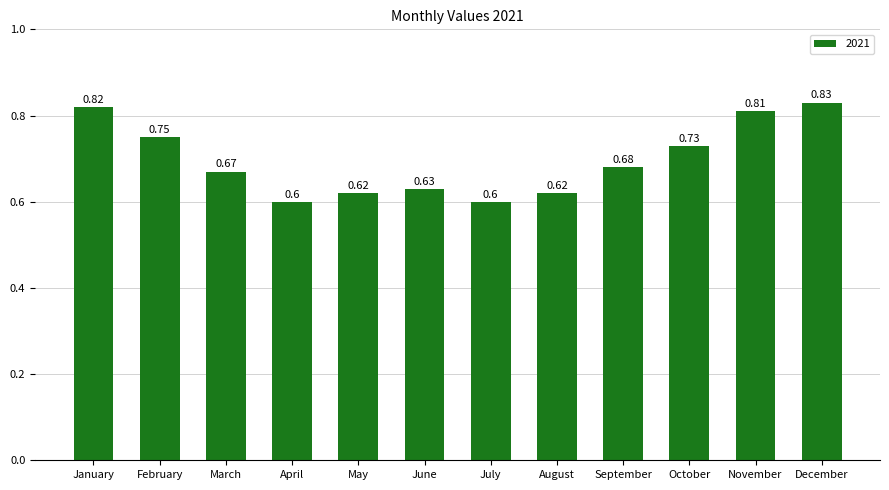

What is the difference between the second highest and second lowest values?

0.2